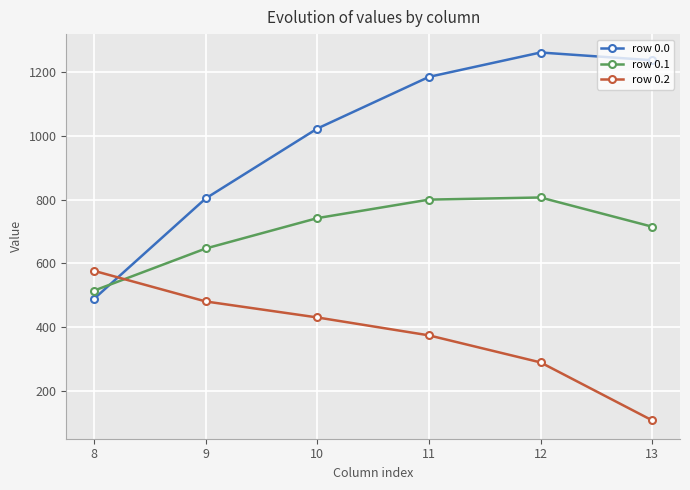

True or false: row 0.2 and row 0.0 intersect in this chart.

True